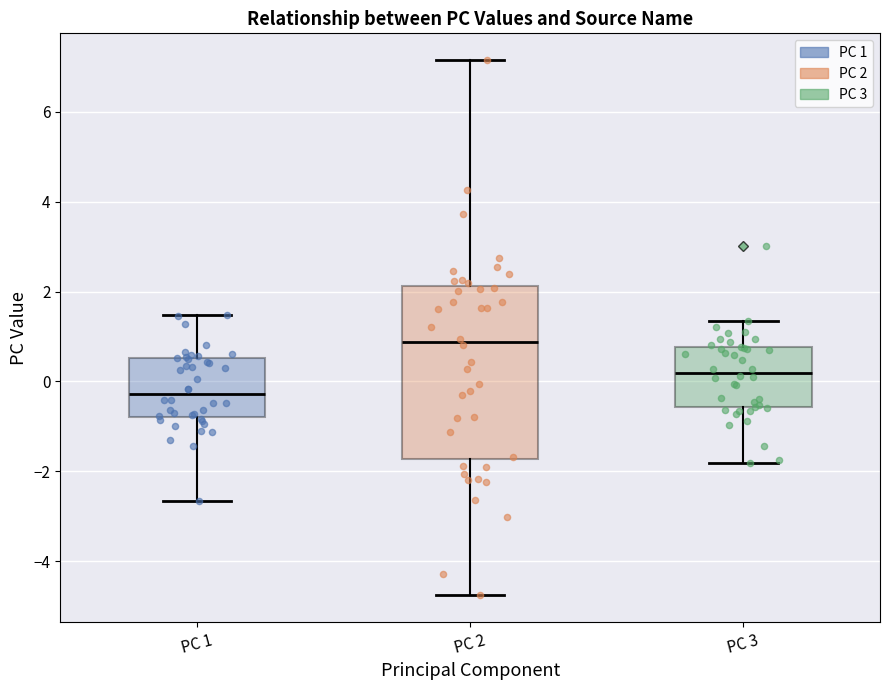

Where is the lower edge of the box for PC 1 on the y-axis? The values are not printed on the chart, so give them approximately, as read against the axis.

-0.8